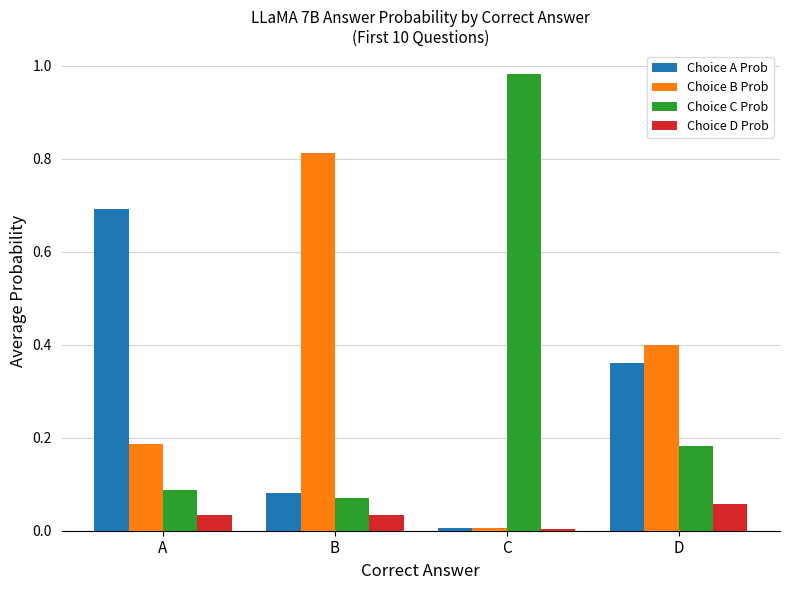

How many bars are there in total?

16